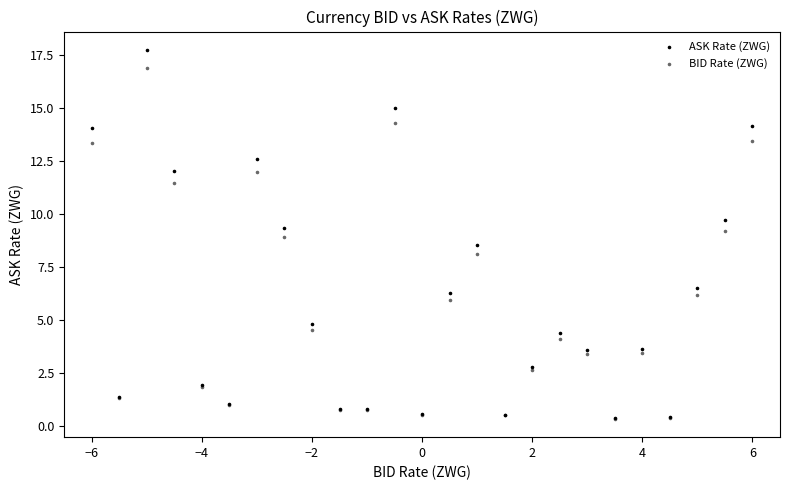

What are all the series names shown in the legend?

ASK Rate (ZWG), BID Rate (ZWG)